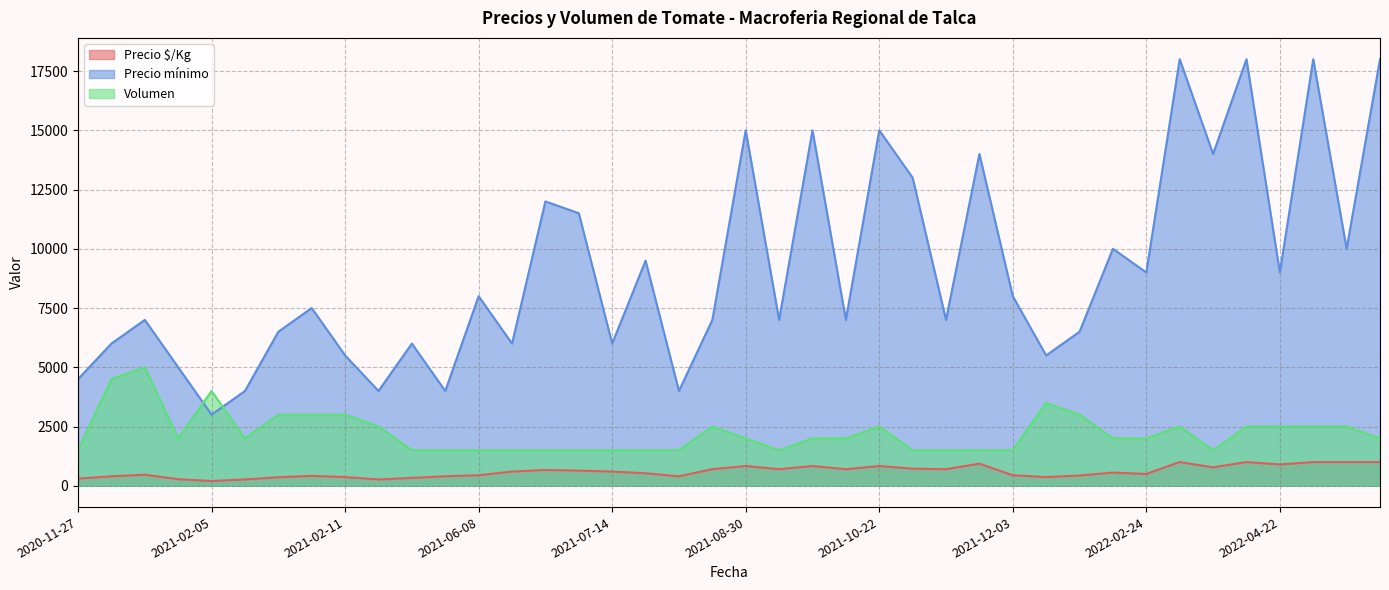

Which series has the largest total across all categories?

Precio mínimo